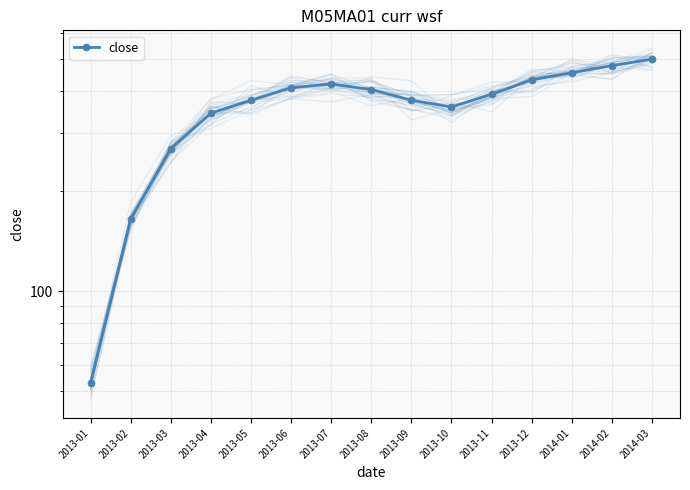

Reading left to right, extract all data points from this chart.

2013-01=53	2013-02=165	2013-03=269	2013-04=344	2013-05=376	2013-06=410	2013-07=421	2013-08=405	2013-09=376	2013-10=359	2013-11=392	2013-12=433	2014-01=455	2014-02=478	2014-03=500